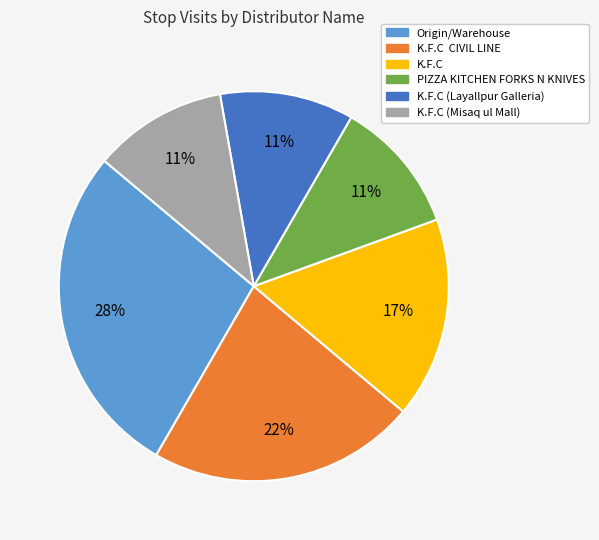

Does any single category account for the majority?

No